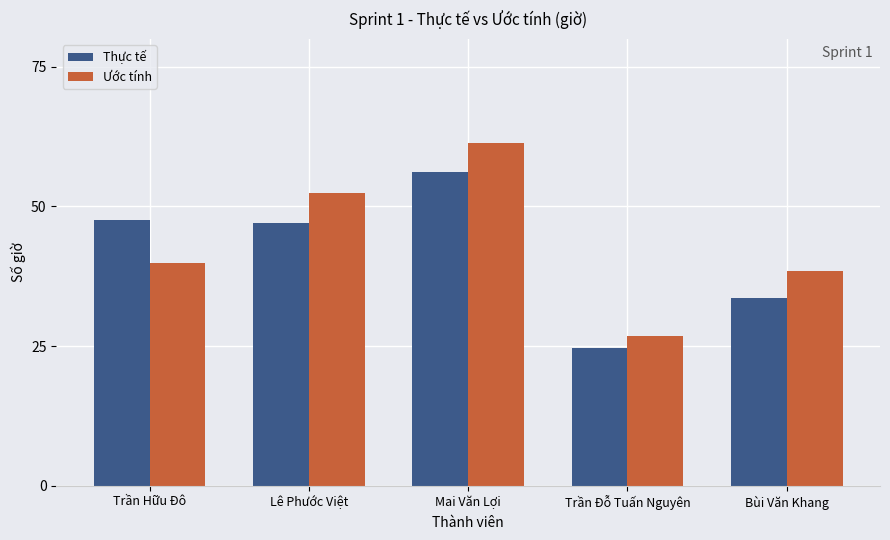

What is the sum of the Ước tính values at Trần Hữu Đô and Mai Văn Lợi?

101.3